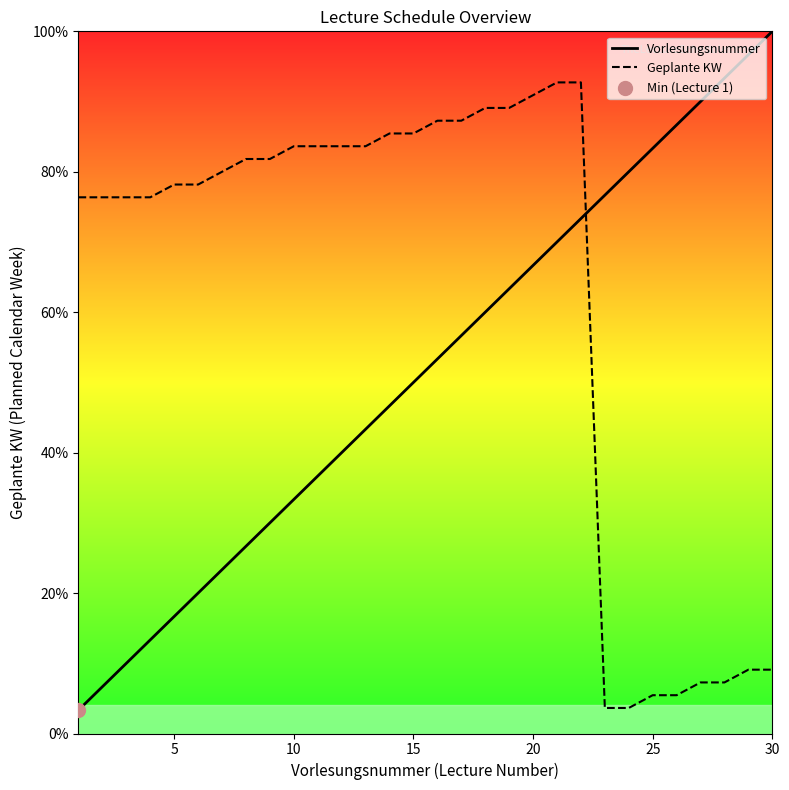

Which series has the largest Y range (max minus min)?

Vorlesungsnummer